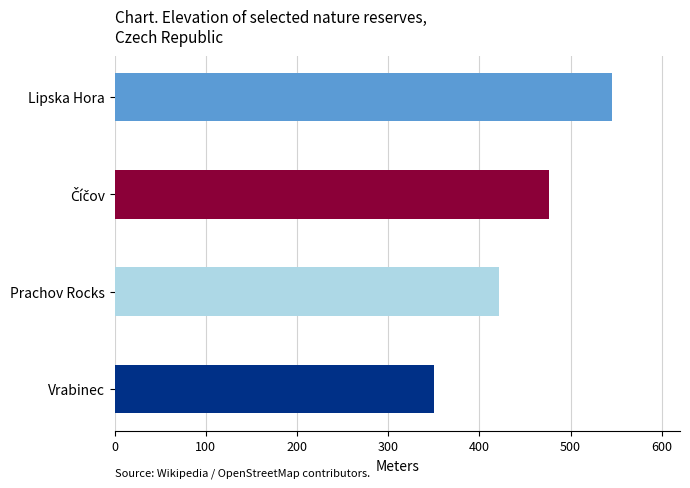

Reading left to right, transcribe all the data shown in this chart.

350.0	421.0	476.1	545.0